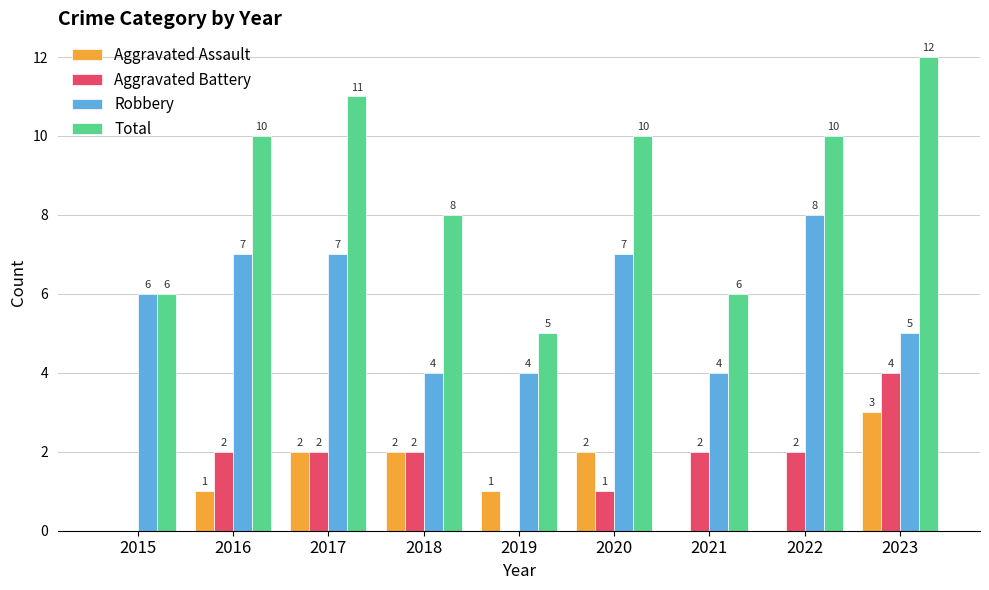

What is the total value across all series at 2018?

16